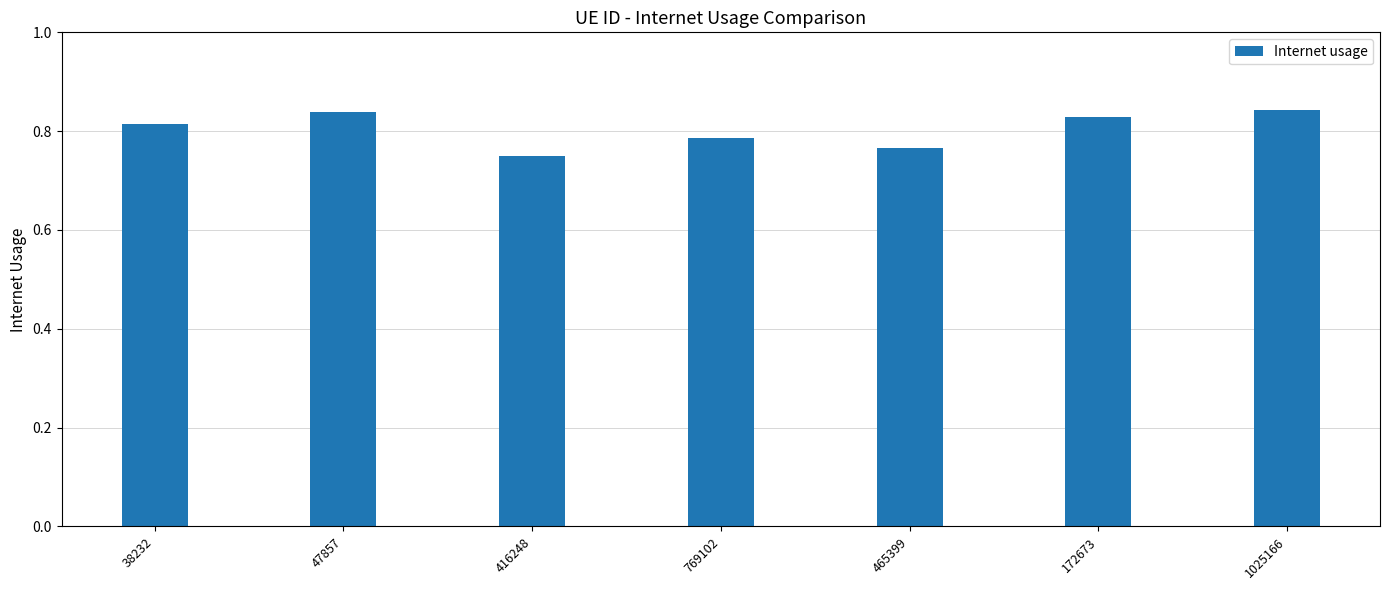

How many categories are shown in the chart?

7